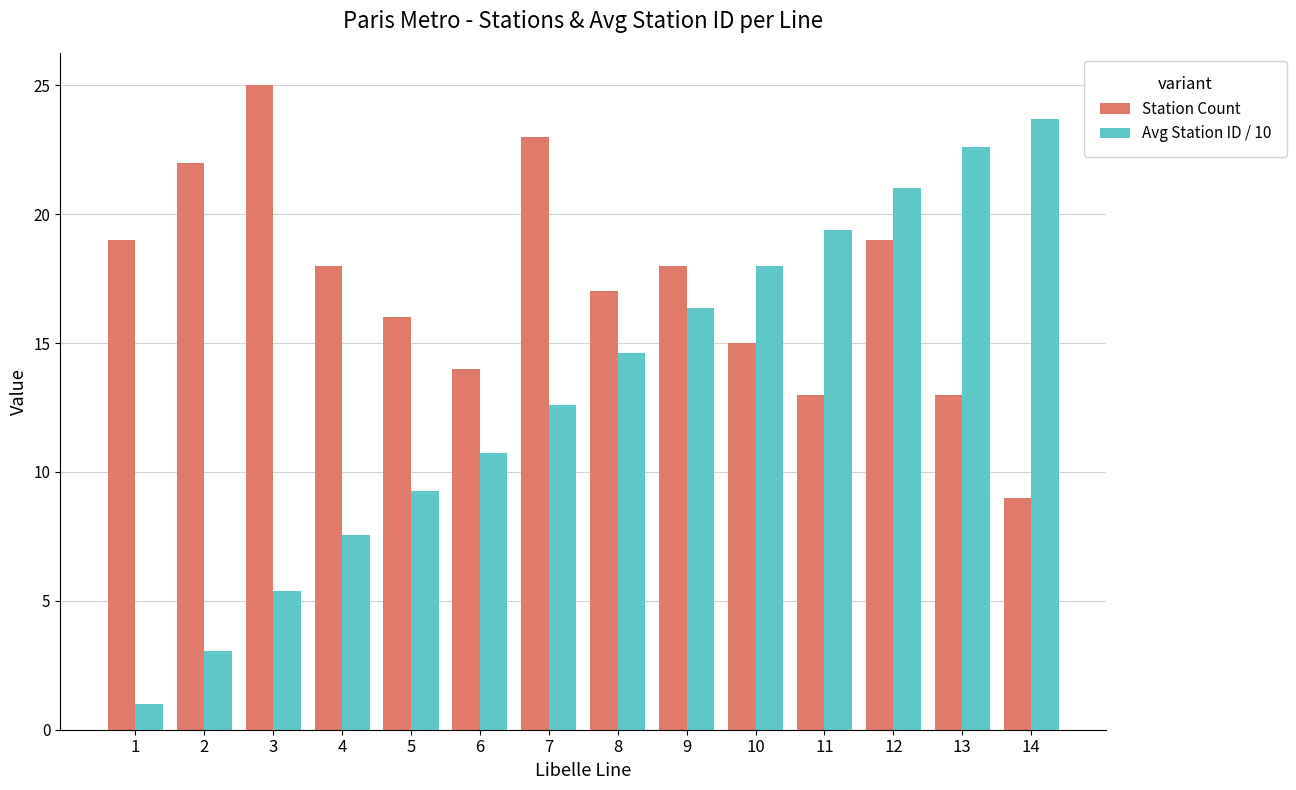

Rank the series at 7 from highest to lowest value.

Station Count, Avg Station ID / 10